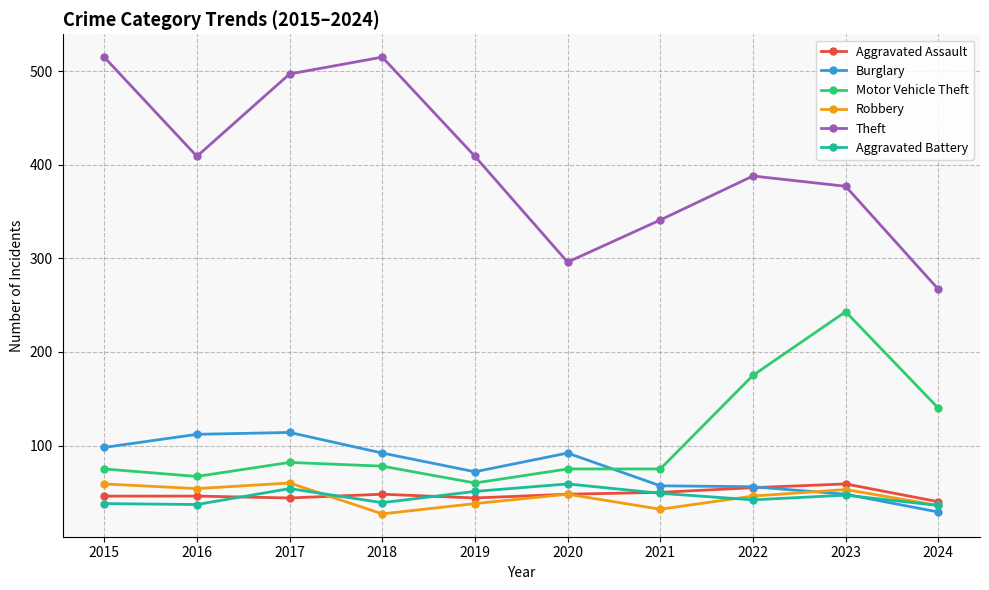

What are all the series names shown in the legend?

Aggravated Assault, Burglary, Motor Vehicle Theft, Robbery, Theft, Aggravated Battery